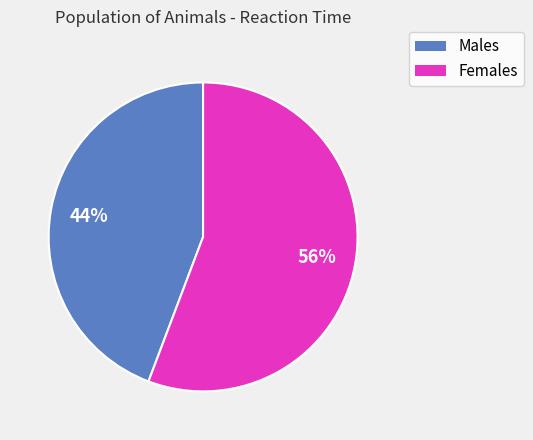

To the nearest percent, what is the average slice percentage?

50%